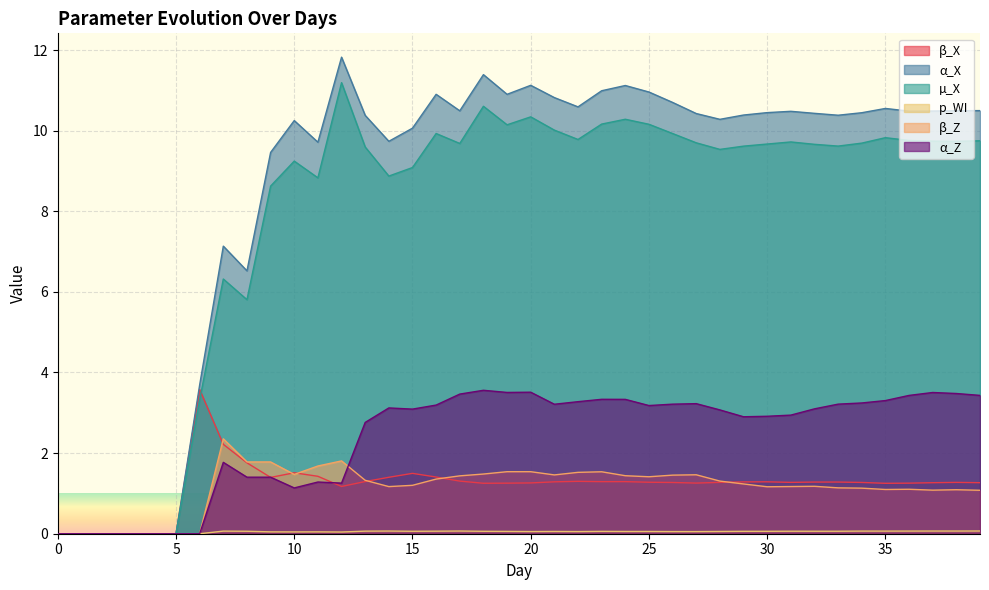

How many values in the β_Z series exceed 1?

33